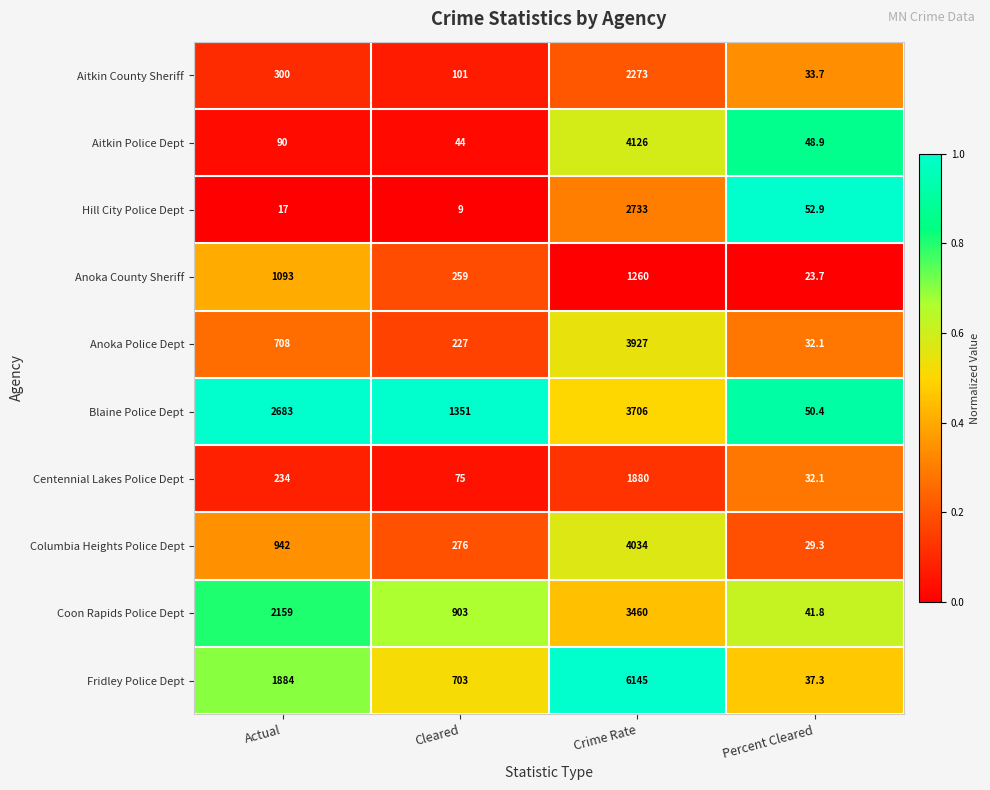

Is the value of Hill City Police Dept at Crime Rate greater than the value of Blaine Police Dept at Percent Cleared?

Yes